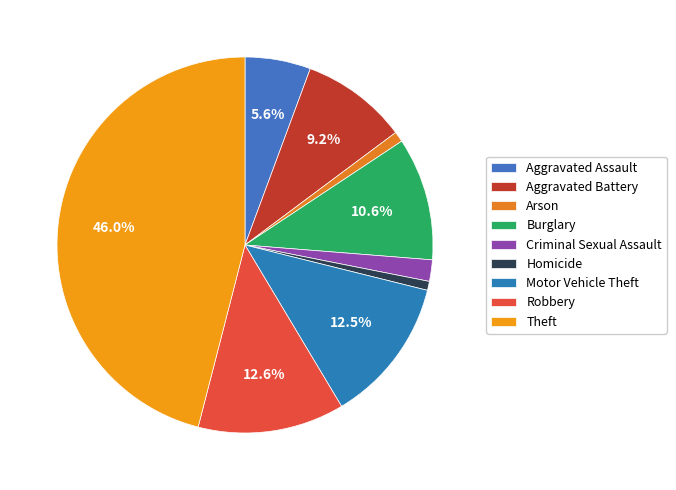

Which slice is the smallest?

Homicide